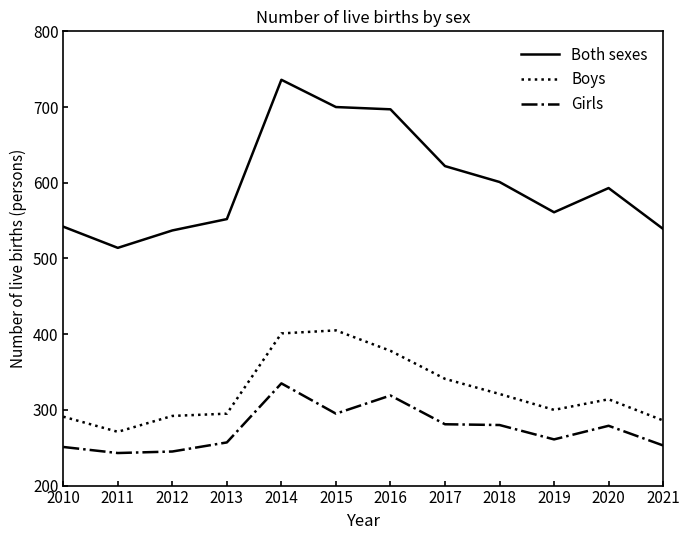

List the series in order of their overall mean, lowest first.

Girls, Boys, Both sexes